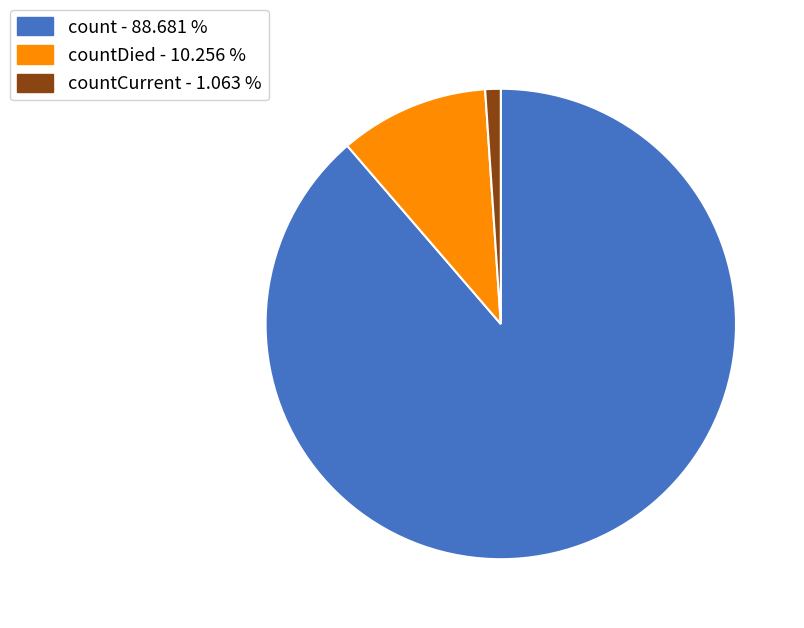

Is there a majority slice in this chart?

Yes